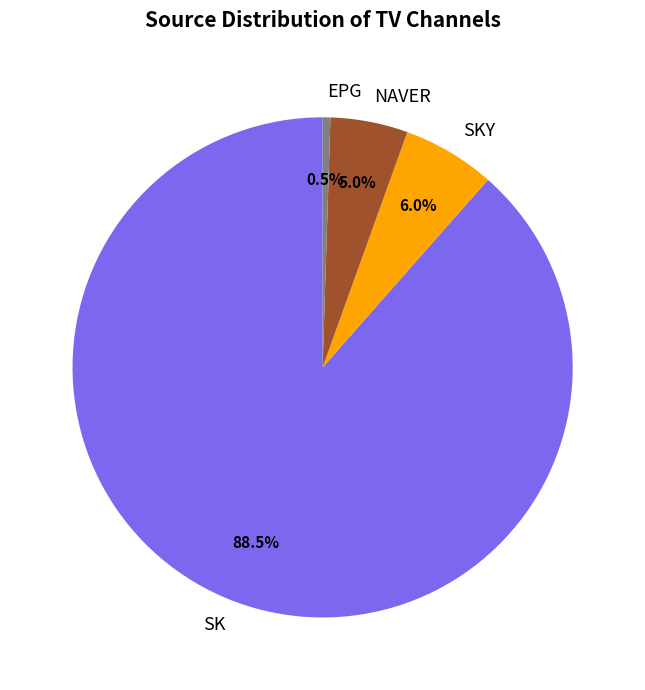

Rank the categories by value from lowest to highest.

EPG, NAVER, SKY, SK